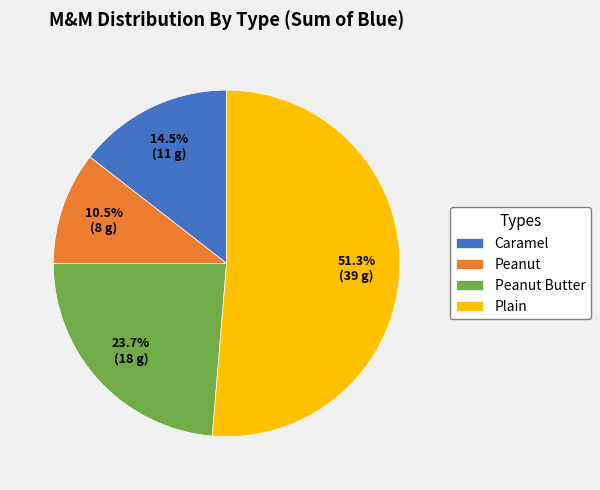

Is it true that Peanut Butter is 12% of the pie?

False